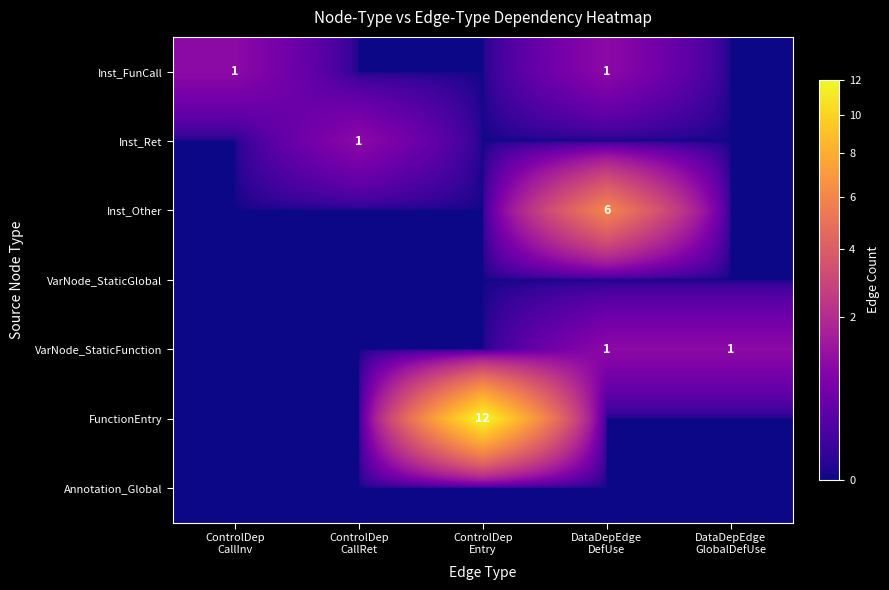

What is the total value across all series at ControlDep
CallRet?

1